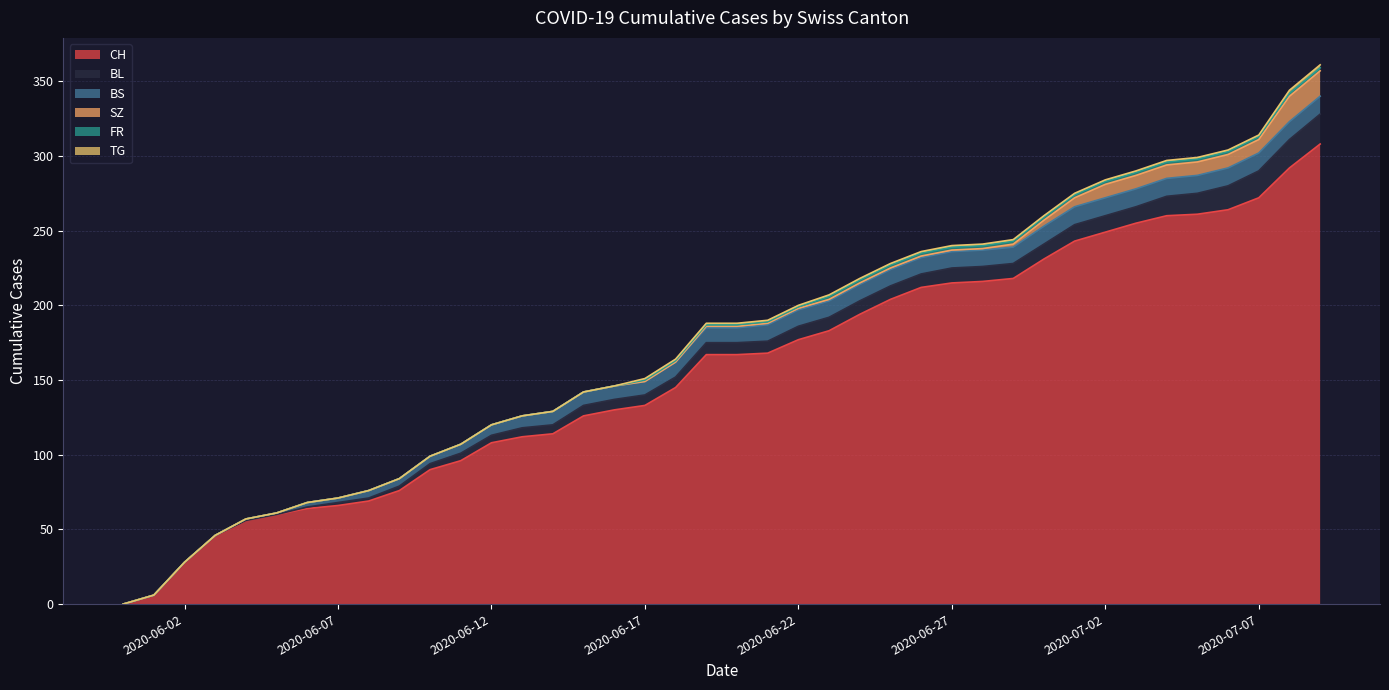

At which category is the sum across all series the highest?

2020-07-09